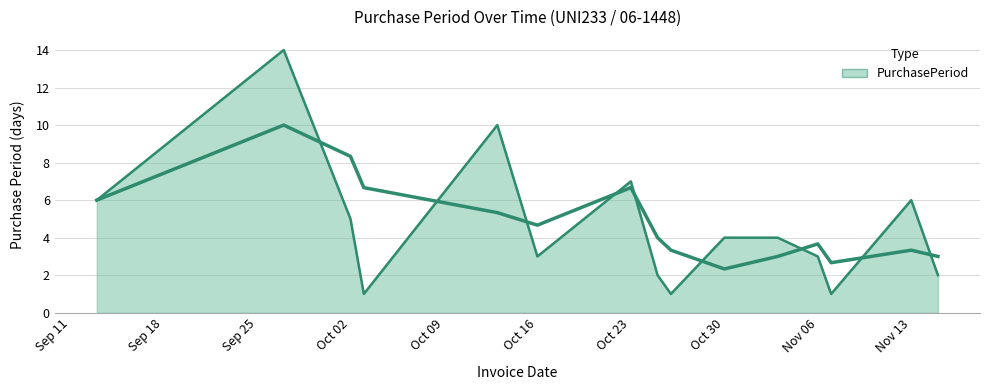

What is the difference between the maximum and minimum values?

13